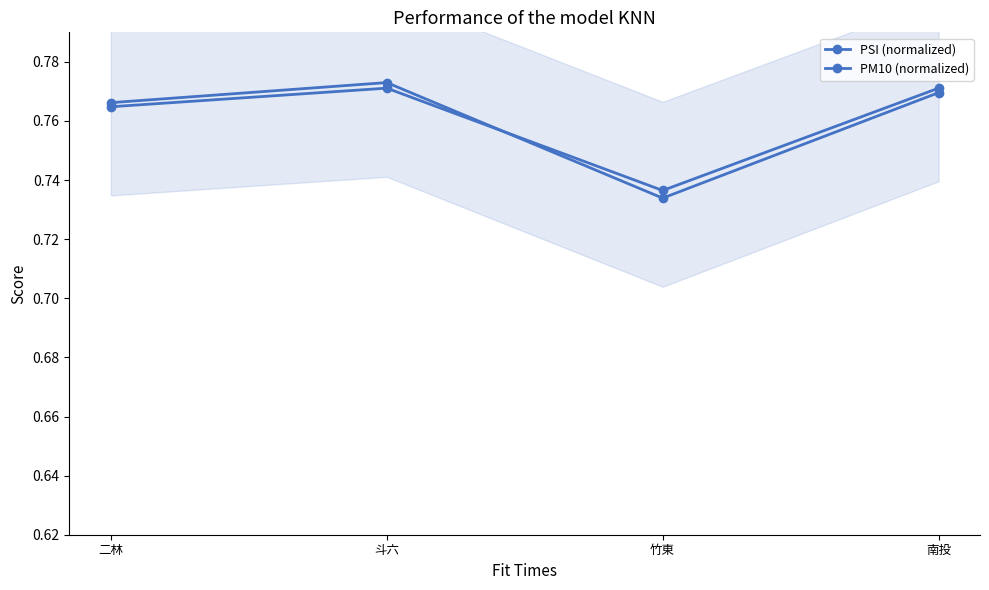

Where do PSI (normalized) and PM10 (normalized) first cross each other?

斗六 and 竹東